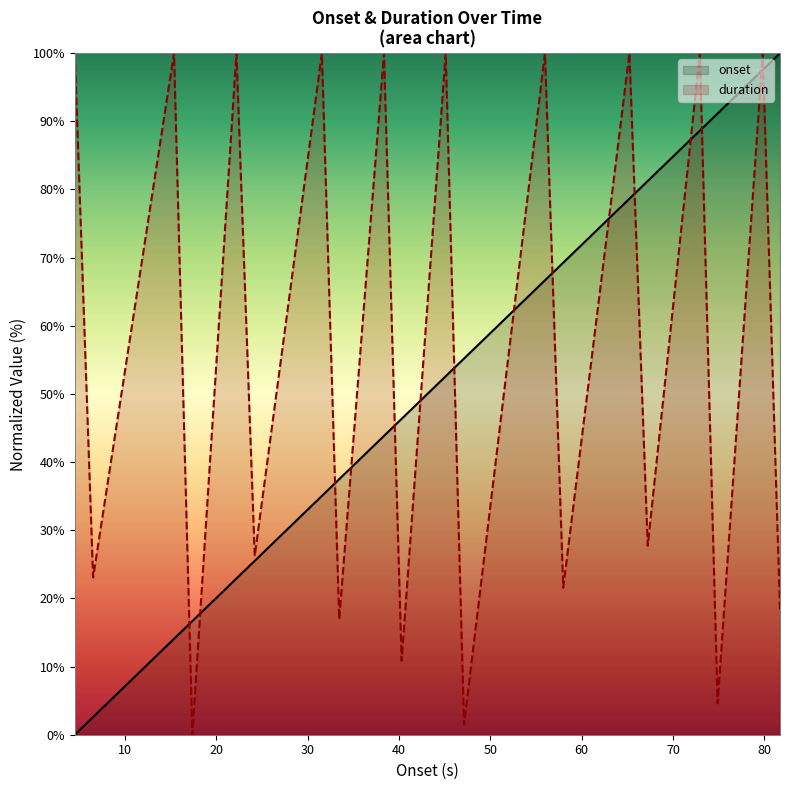

List the series in order of their overall mean, lowest first.

onset, duration